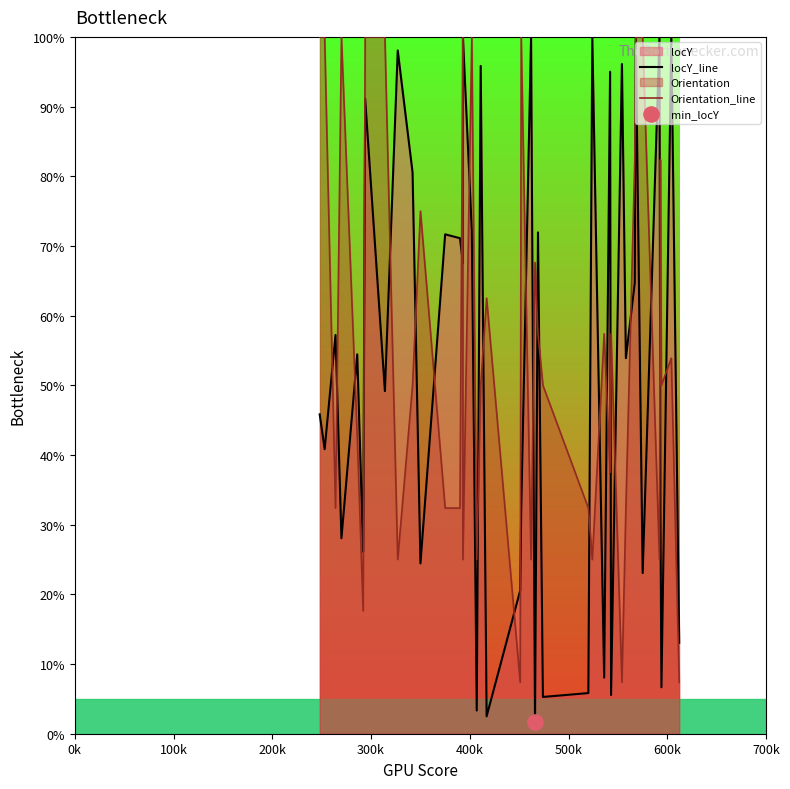

Which series contains the lowest Y value?

locY_line